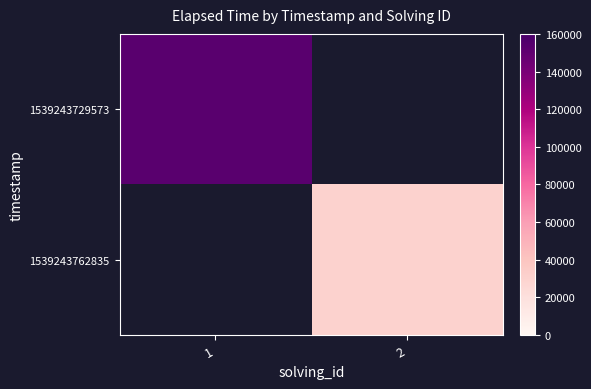

Rank the series at 2 from highest to lowest value.

1539243762835, 1539243729573